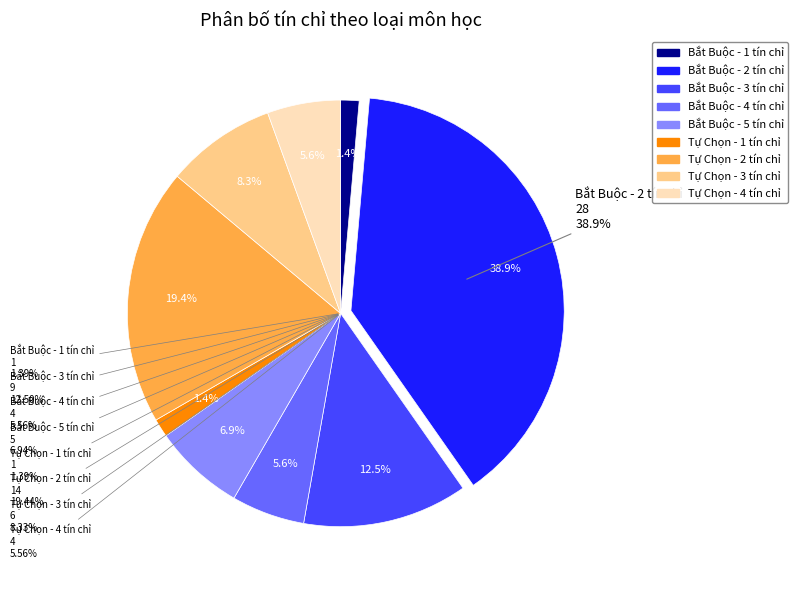

Is there a majority slice in this chart?

No